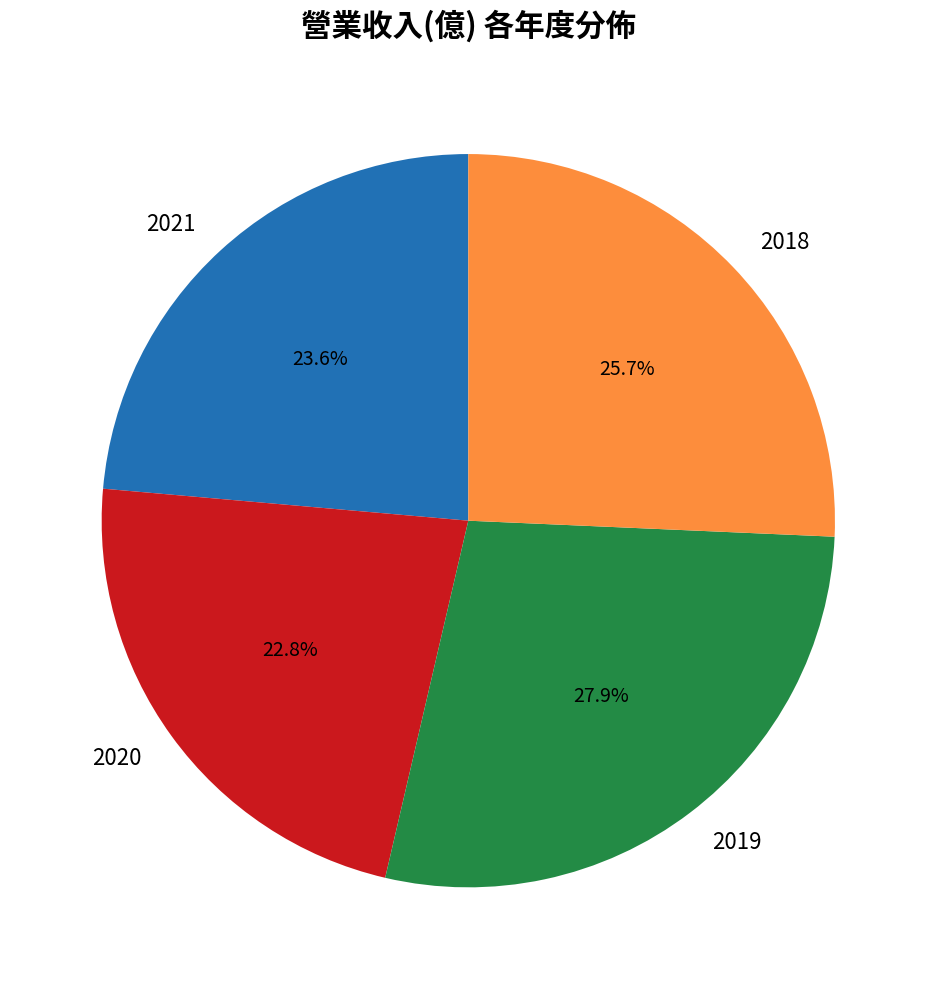

To the nearest percent, what is the difference between the largest and smallest slice percentages?

5%